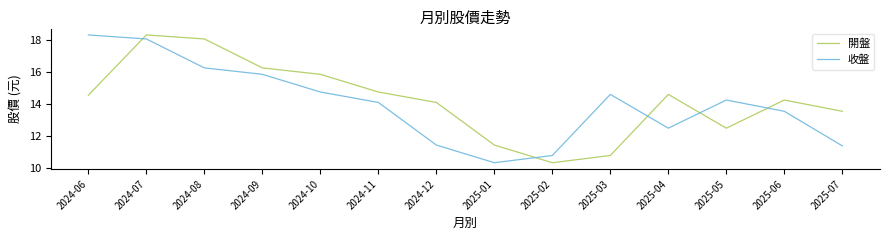

How many values in the 收盤 series are below 14?

6